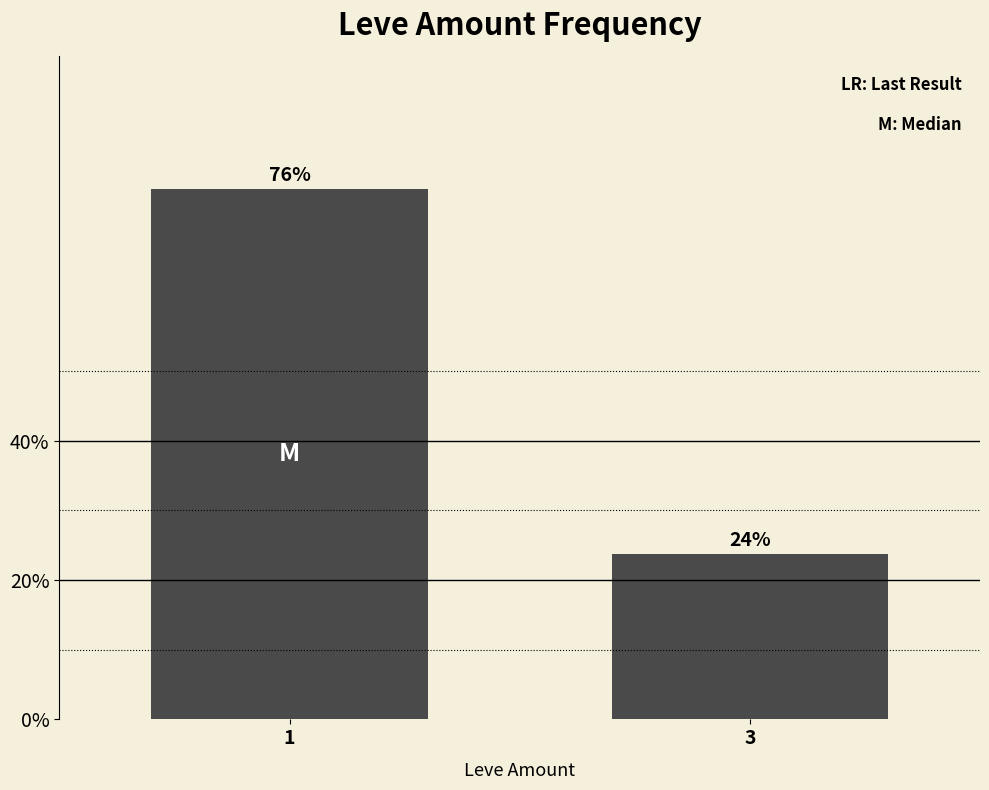

Which has a higher value, 3 or 1?

1